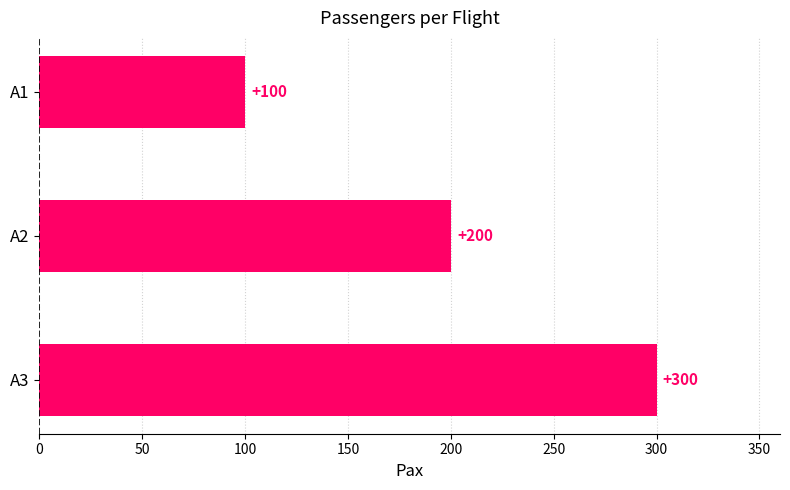

Is it true that the value at A1 is 173?

False